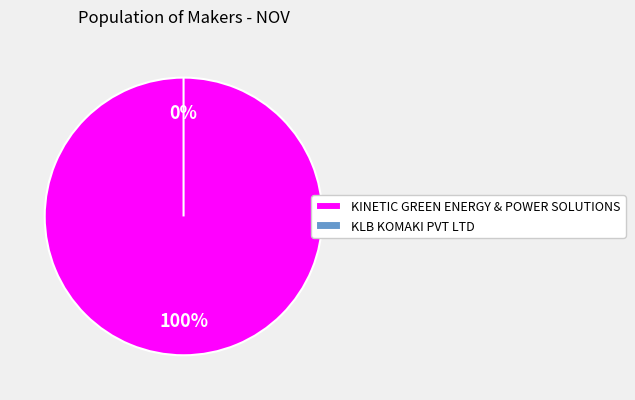

How many slices are in this pie chart?

2